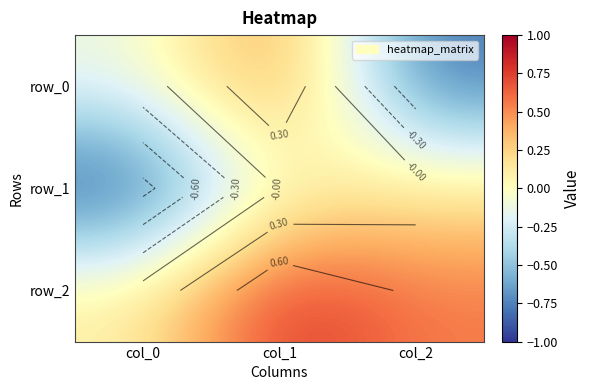

What is the average value of the row_1 series?

-0.3